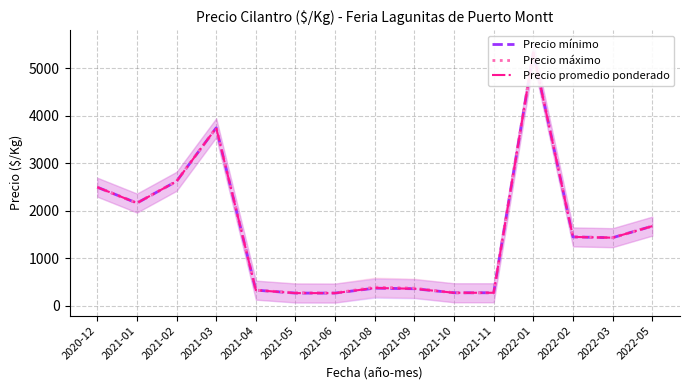

Reading left to right, extract all data points from this chart.

Precio mínimo: 2500.0	2166.7	2625.0	3750.0	333.0	271.0	271.0	375.0	362.8	278.0	278.0	5333.3	1453.7	1437.5	1680.5
Precio máximo: 2500.0	2166.7	2625.0	3750.0	333.0	278.0	273.3	396.0	375.0	278.0	278.0	5333.3	1453.7	1437.5	1680.5
Precio promedio ponderado: 2500.0	2166.7	2625.0	3750.0	333.0	271.0	271.0	378.5	362.8	278.0	278.0	5333.3	1453.7	1437.5	1680.5